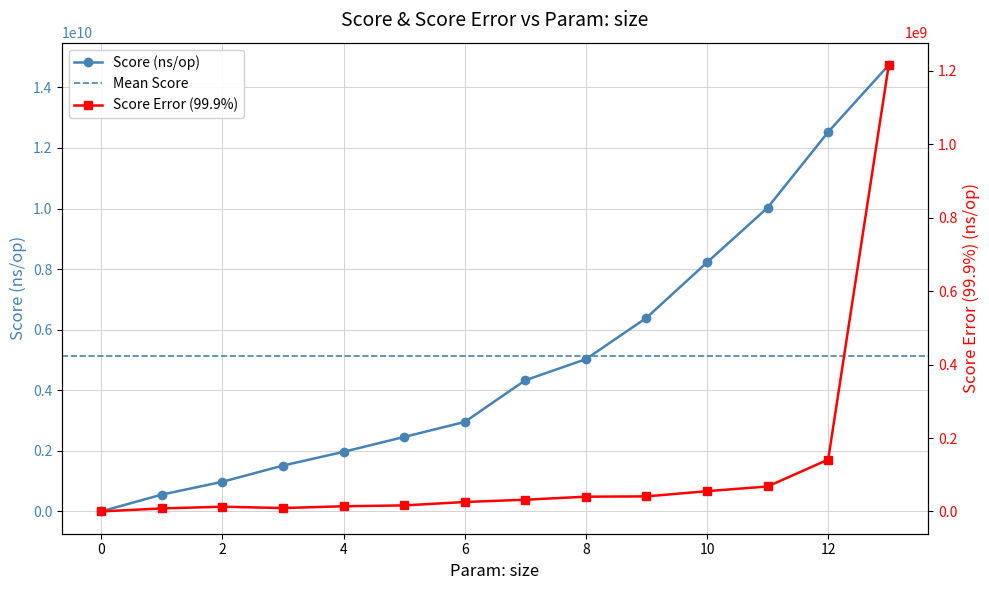

What value does the Score Error (99.9%) series have at 1?

8329848.0